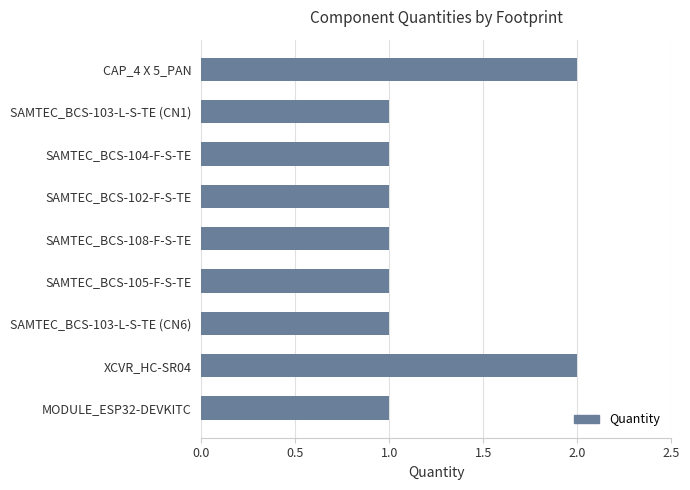

Approximately how many times larger is the value at SAMTEC_BCS-103-L-S-TE (CN6) compared to SAMTEC_BCS-105-F-S-TE?

1.0